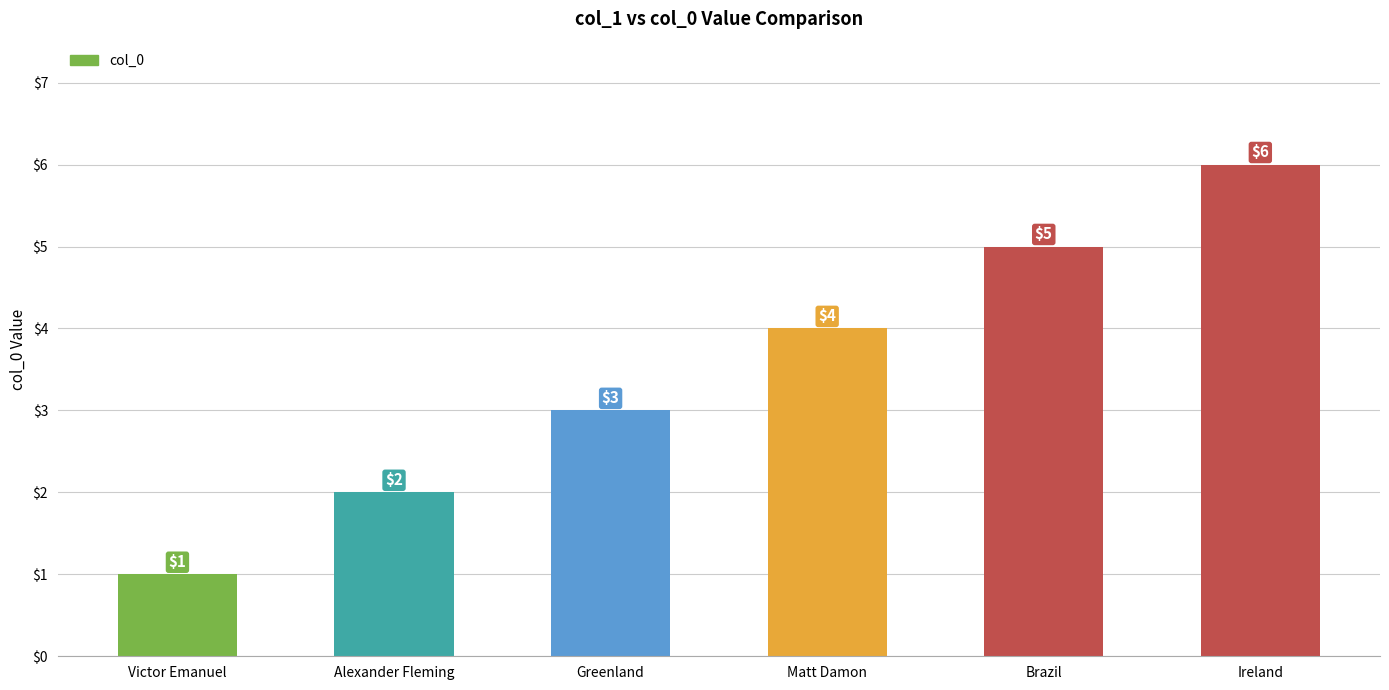

What is the greatest value displayed?

6